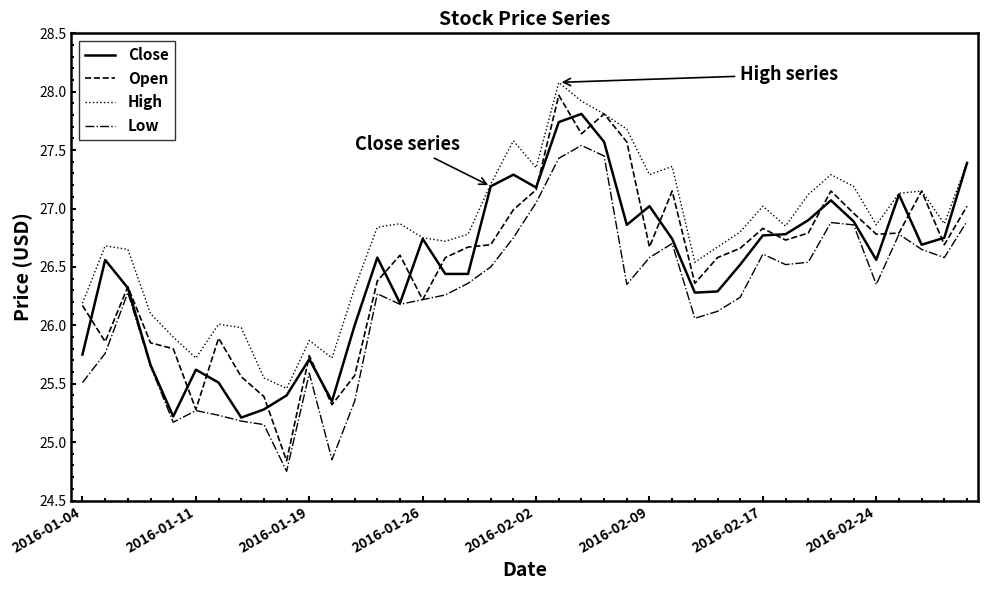

Which series has the largest total across all categories?

High